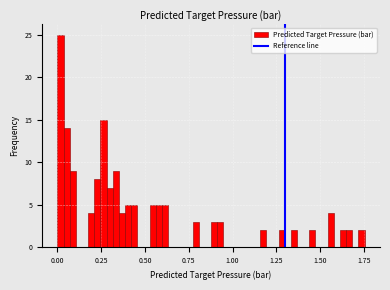

Around what value on the x-axis is the tallest bar? Give the approximate position of its centre, as read against the axis.

0.00